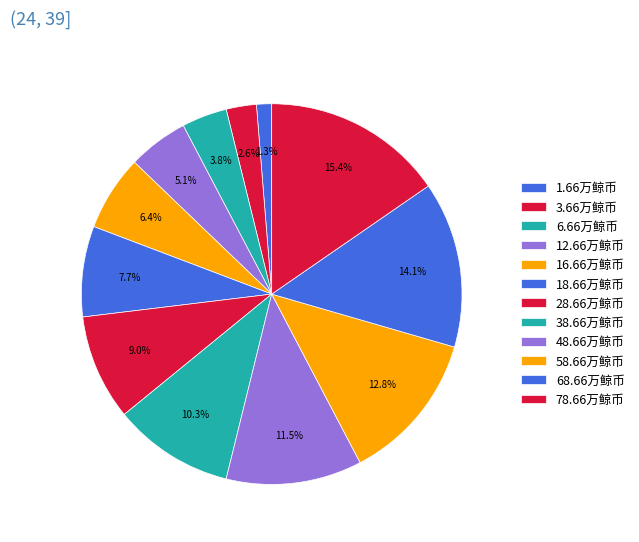

Is there any slice that represents more than half of the pie?

No